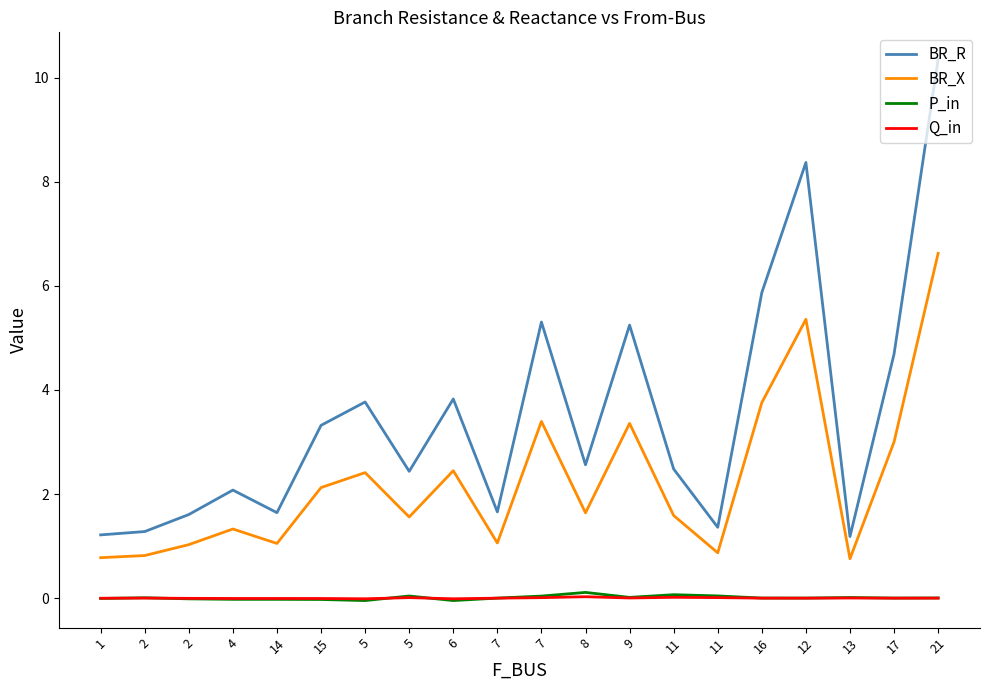

How many lines are shown in the chart?

4